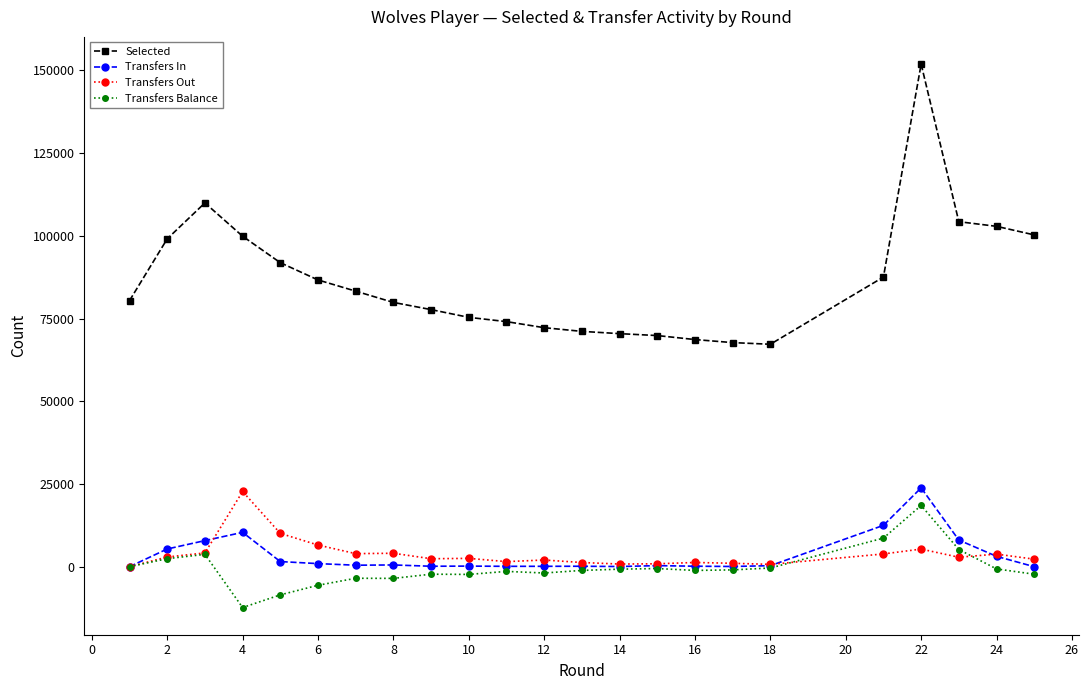

What is the greatest value displayed?

151897